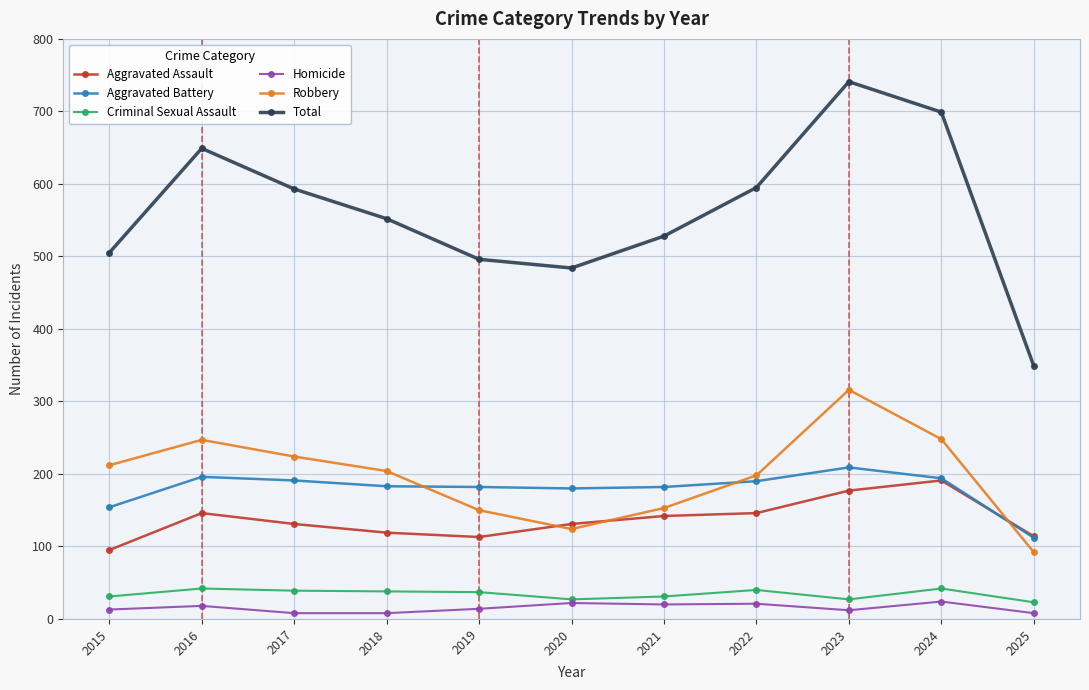

What is the minimum value shown in the chart?

8